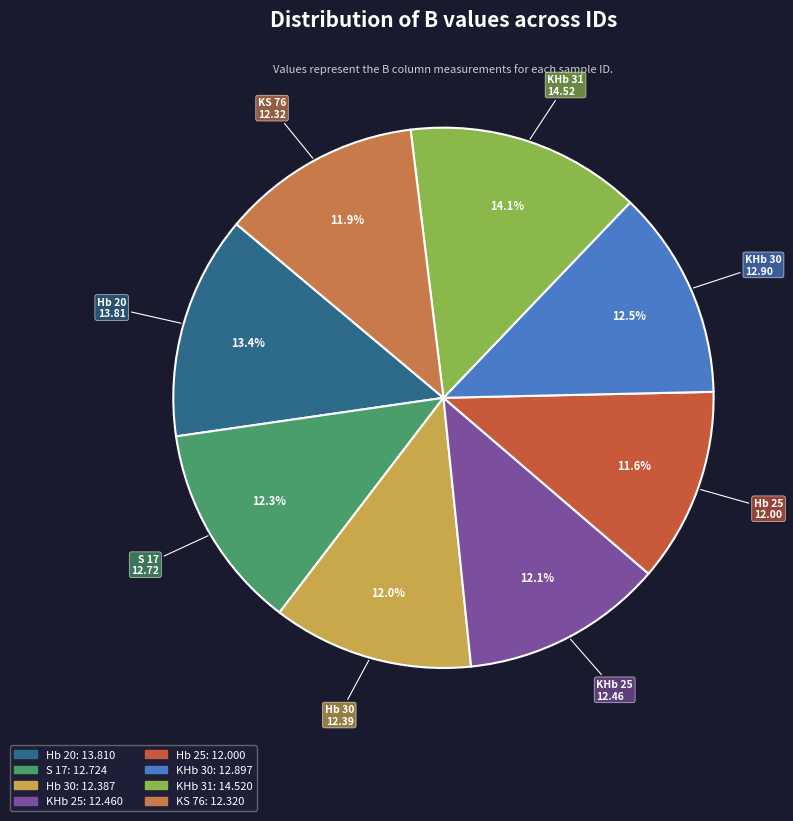

The KHb 30 slice represents 21% of the pie. True or false?

False